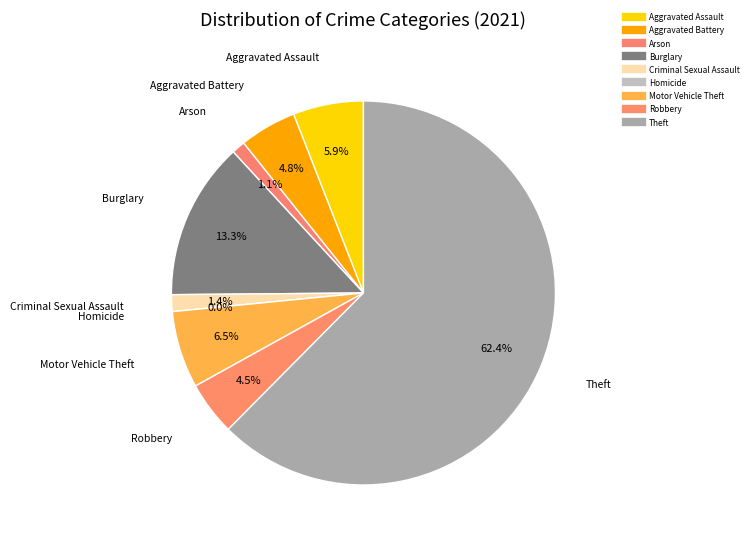

To the nearest percent, what is the difference between the largest and smallest slice percentages?

62%